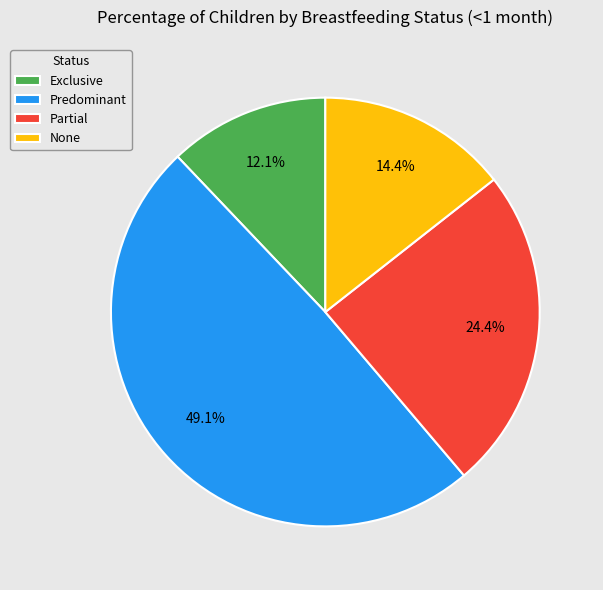

The None slice represents 14% of the pie. True or false?

True